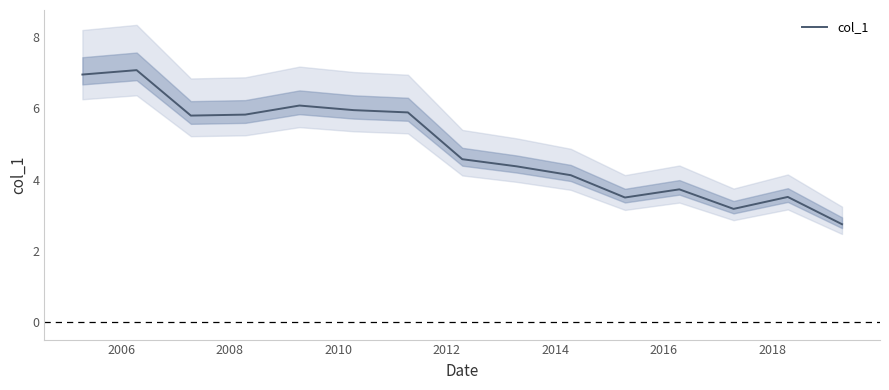

What is the highest value of the col_1 series?

7.1